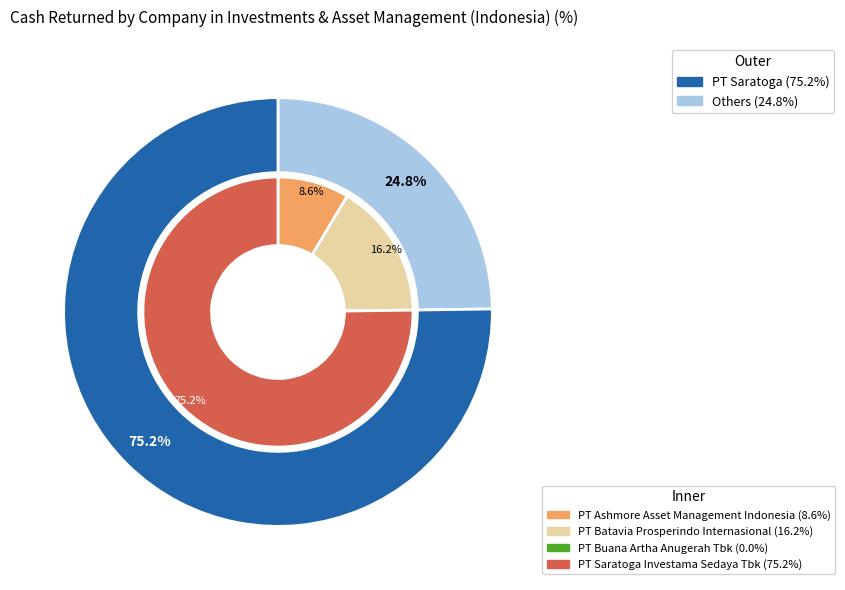

How many slices are in this pie chart?

4